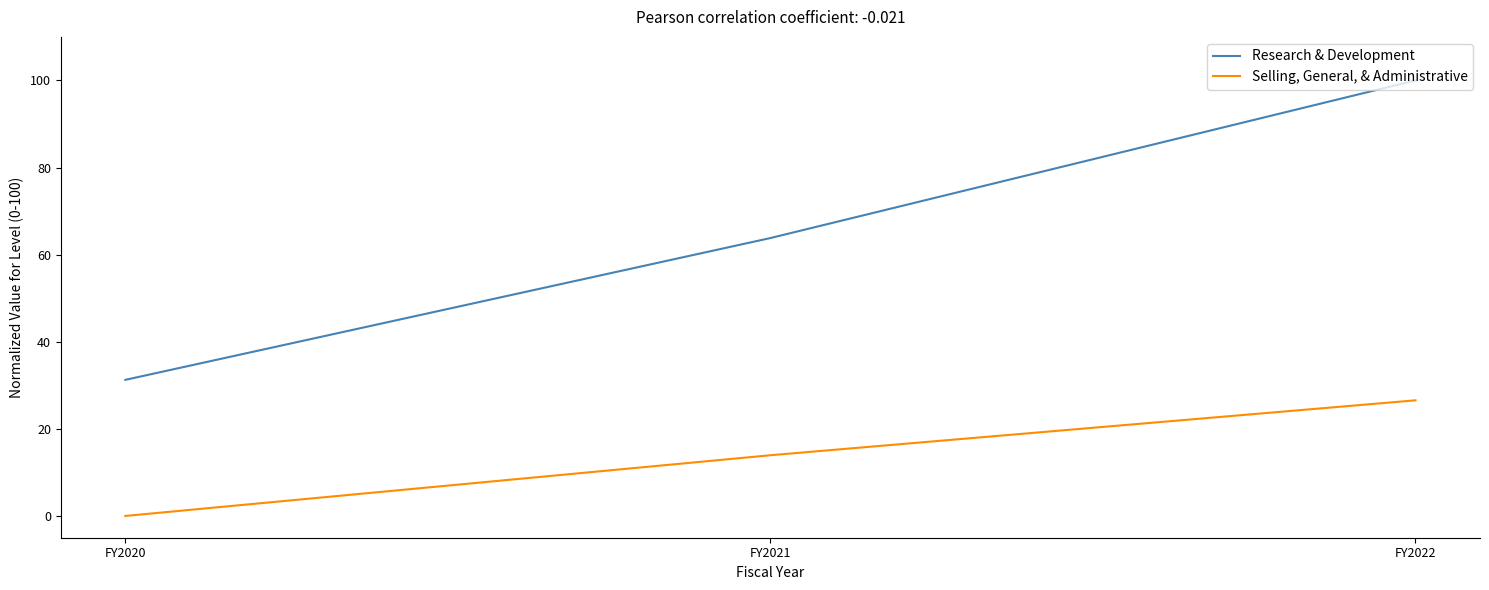

Read the Research & Development value at FY2022.

100.0